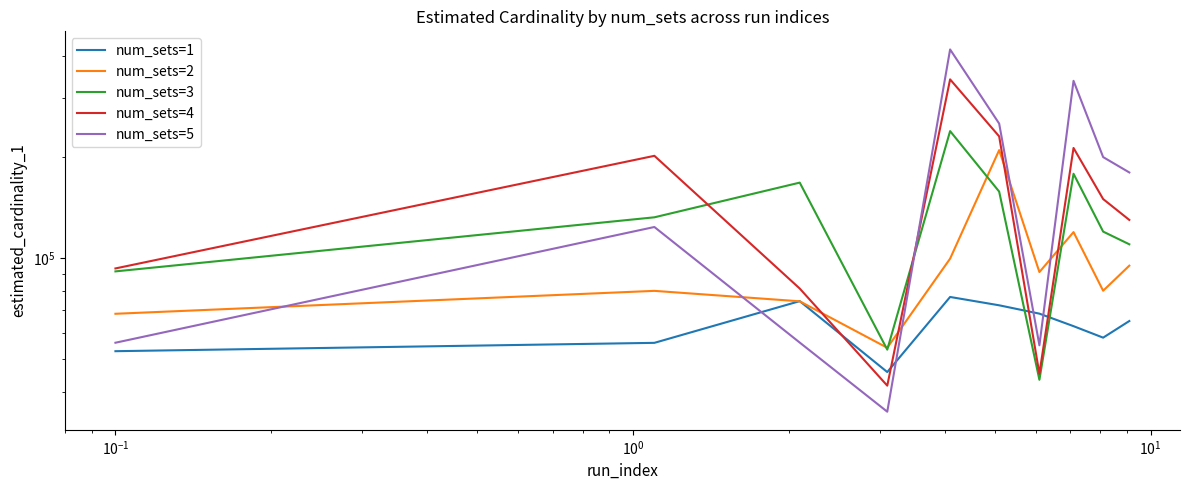

List the series in order of their peak value, lowest first.

num_sets=1, num_sets=2, num_sets=3, num_sets=4, num_sets=5